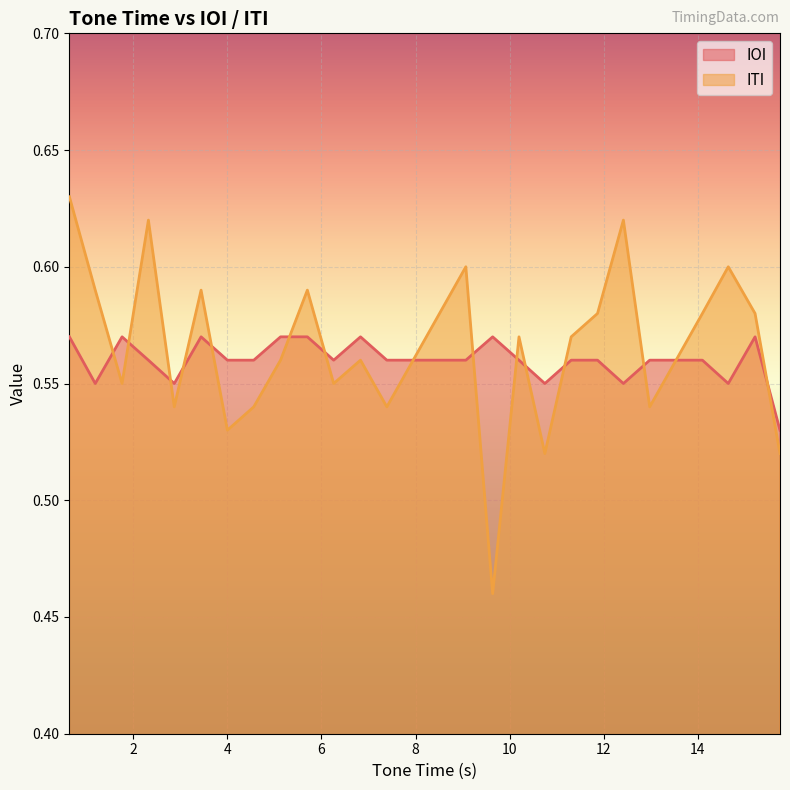

Which series has the largest total across all categories?

ITI